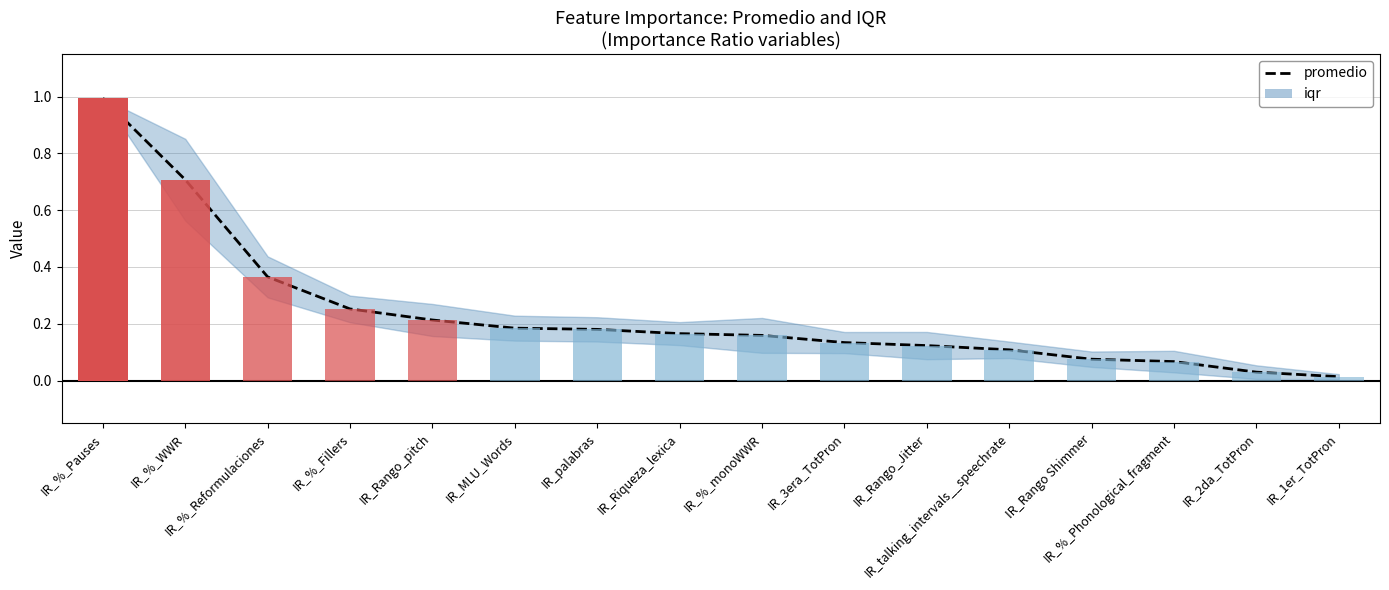

Which label corresponds to the smallest value in the chart?

IR_1er_TotPron